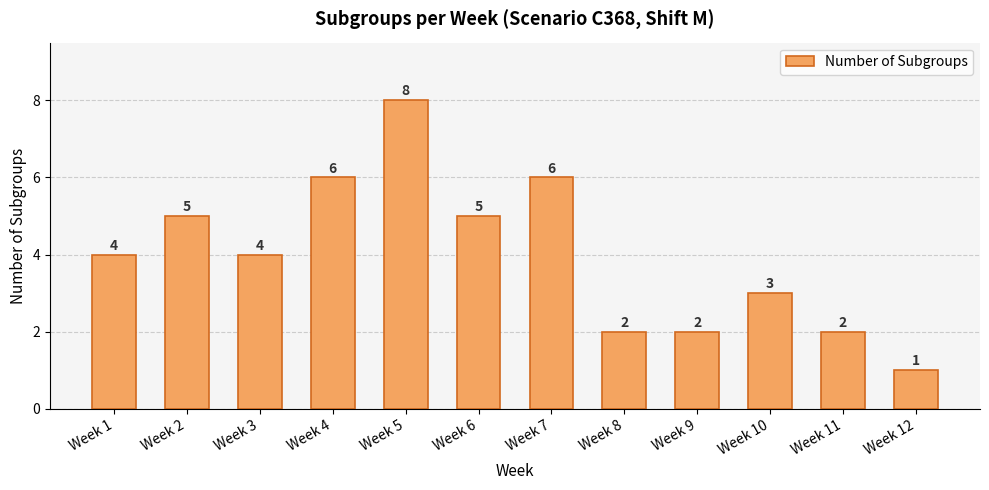

What is the value of the 2nd bar from the left?

5